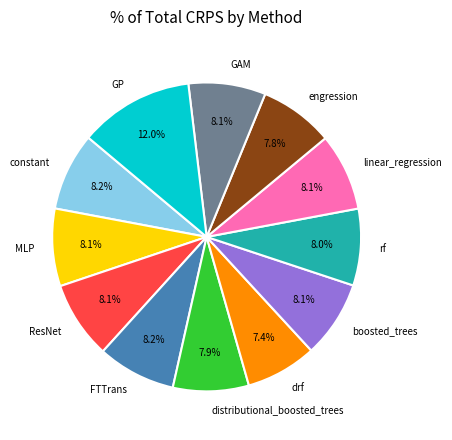

Is it true that boosted_trees is 8% of the pie?

True